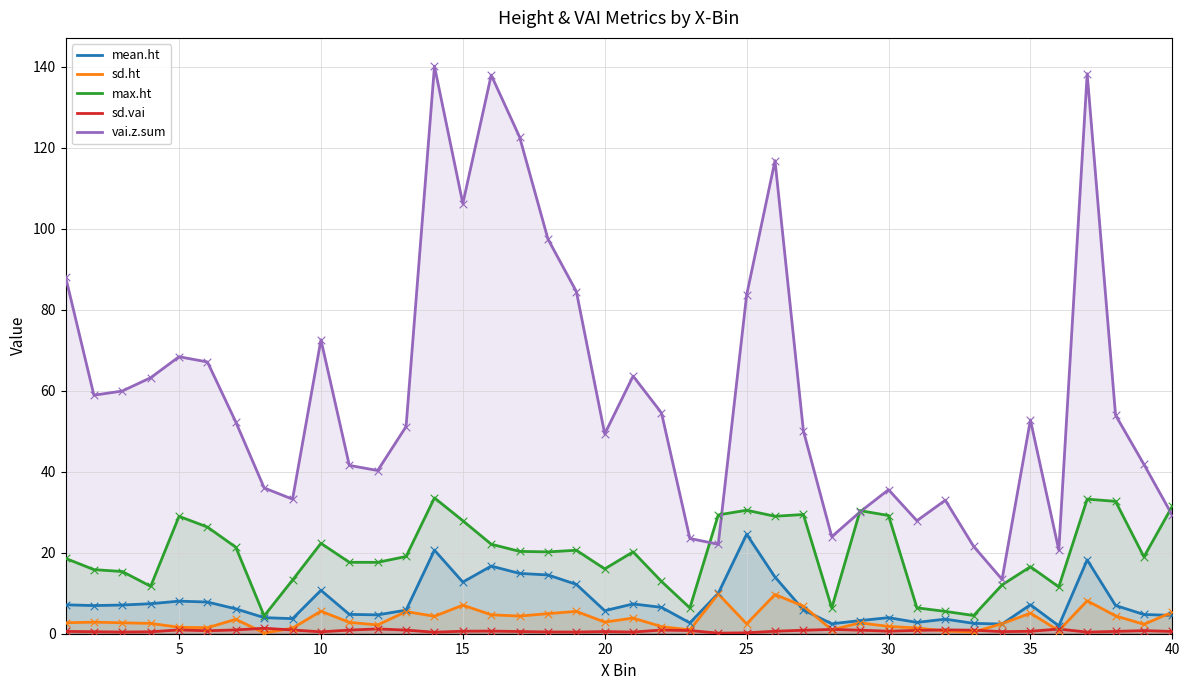

Which series has the widest spread of Y values?

vai.z.sum